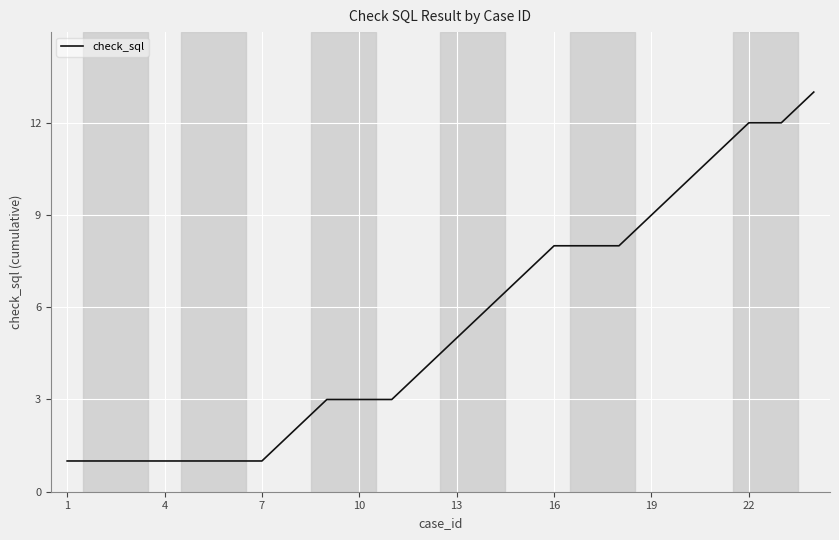

What is the average value?

5